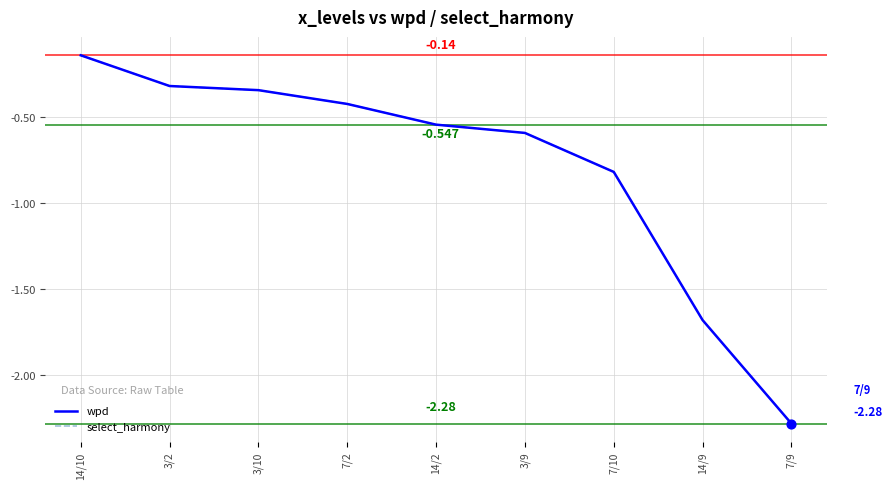

Does the chart have visible grid lines?

Yes